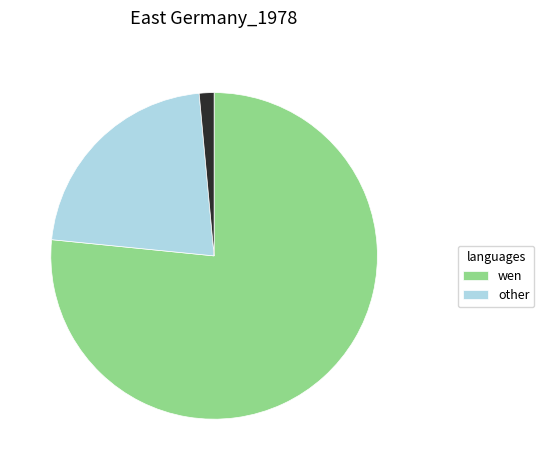

Does any single category account for the majority?

Yes